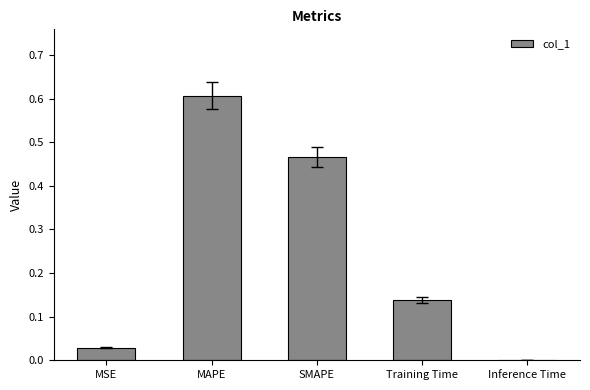

The value at MAPE is 0.6. True or false?

True